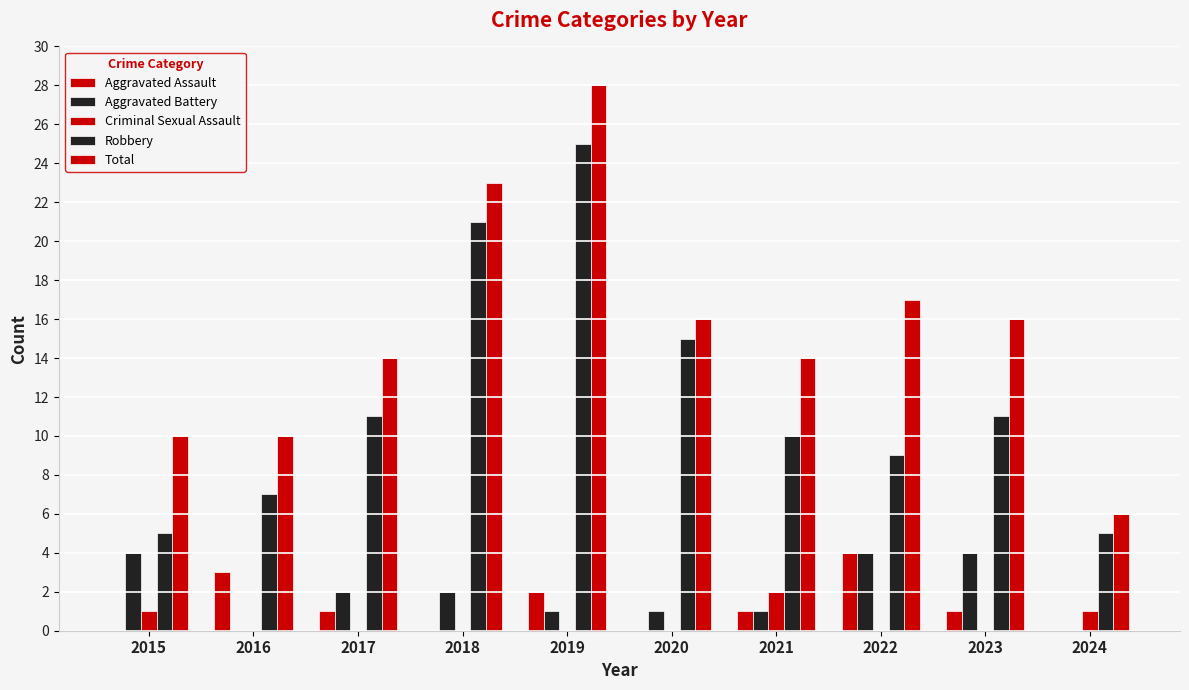

Count the number of categories in the chart.

10